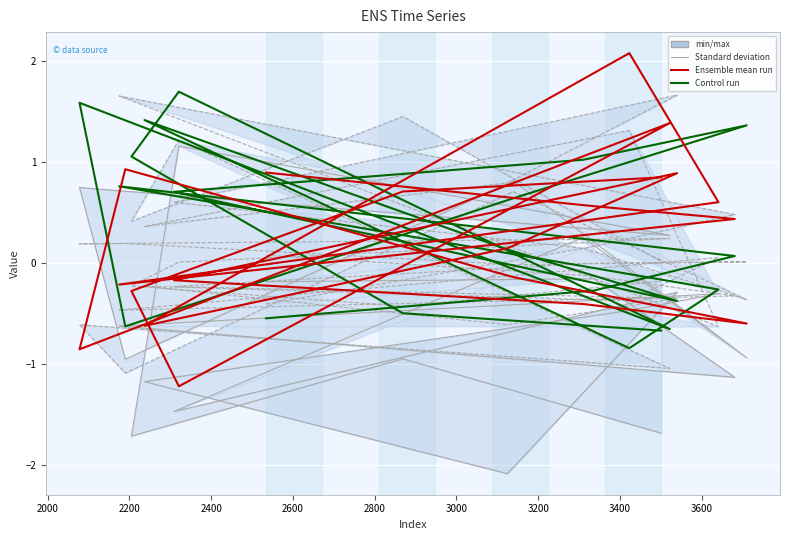

Where is the first local maximum for x2?

2400